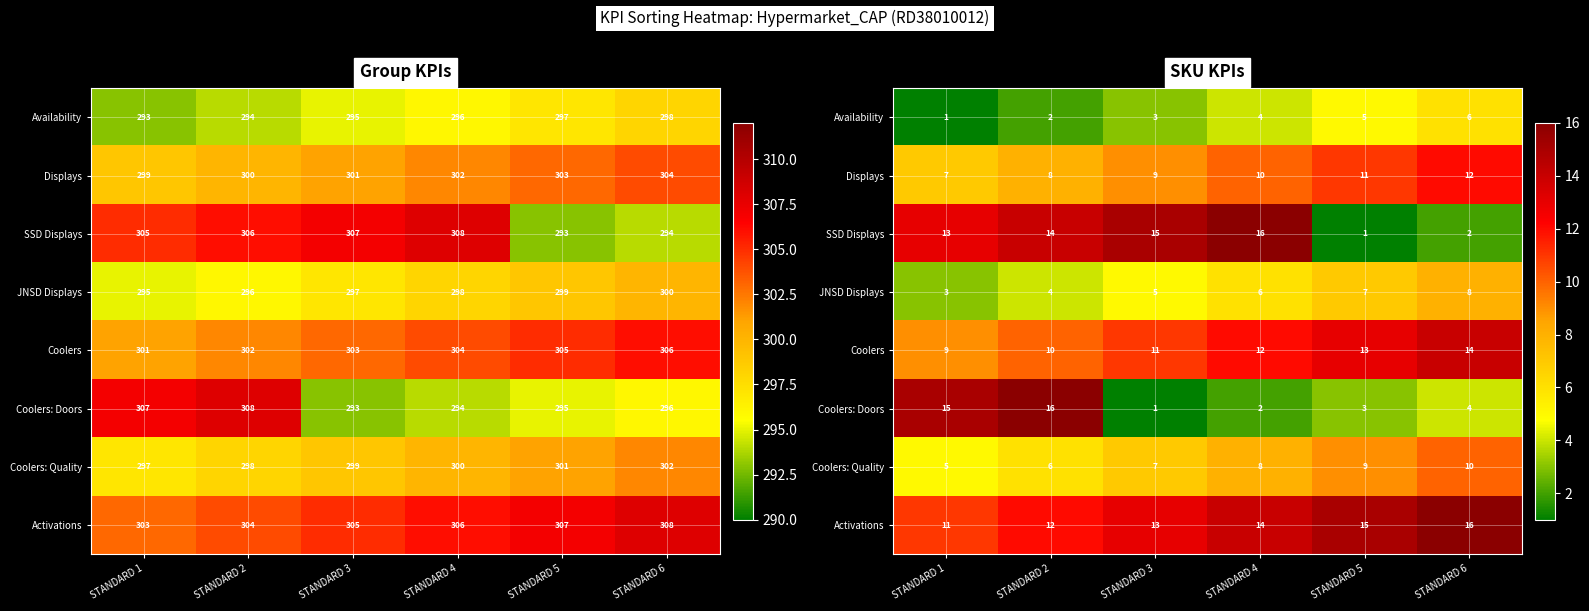

How many values in the JNSD Displays series are below 6?

3